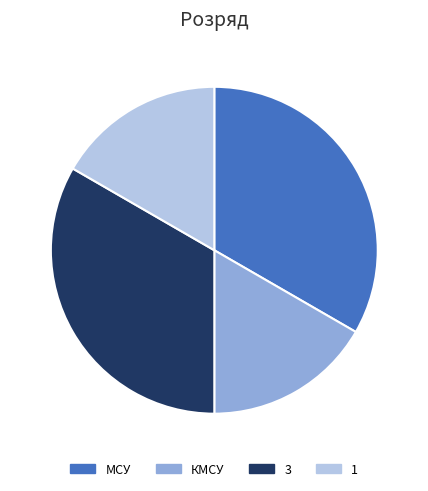

Count the number of slices in the pie.

4